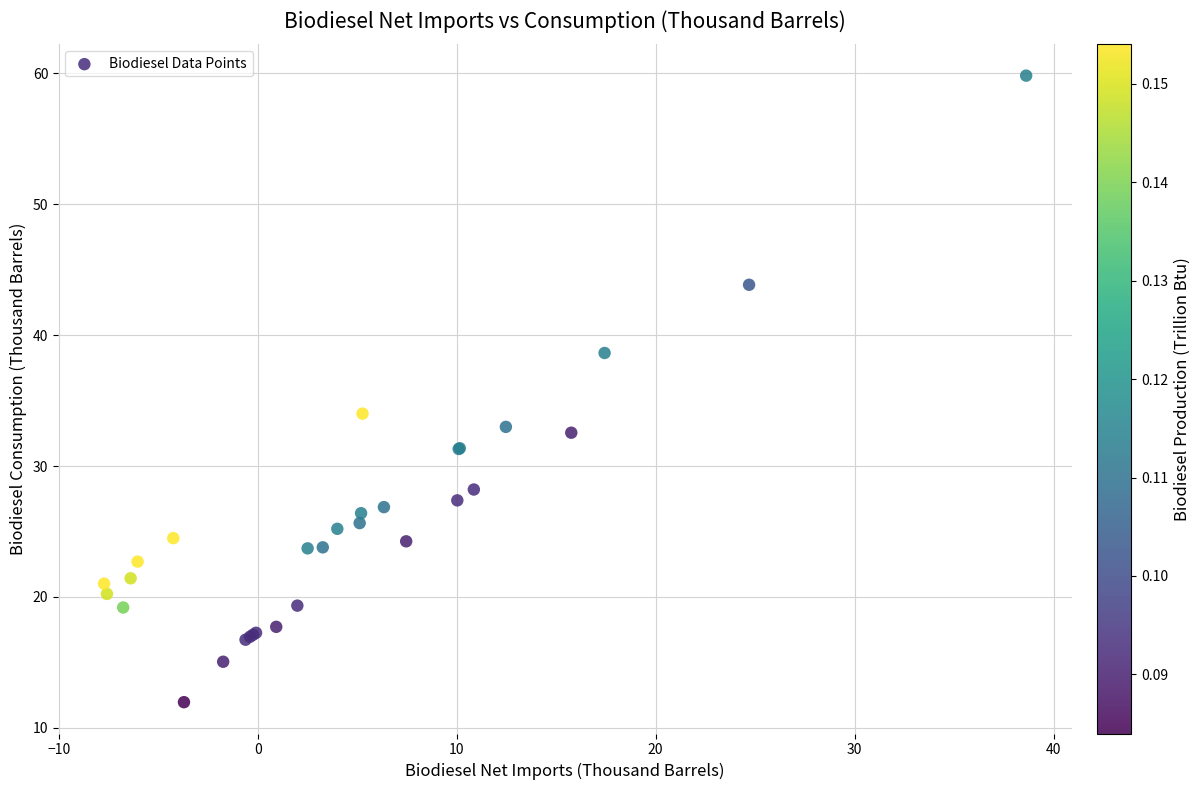

What Y value in the scatter plot is closest to 35?

34.0